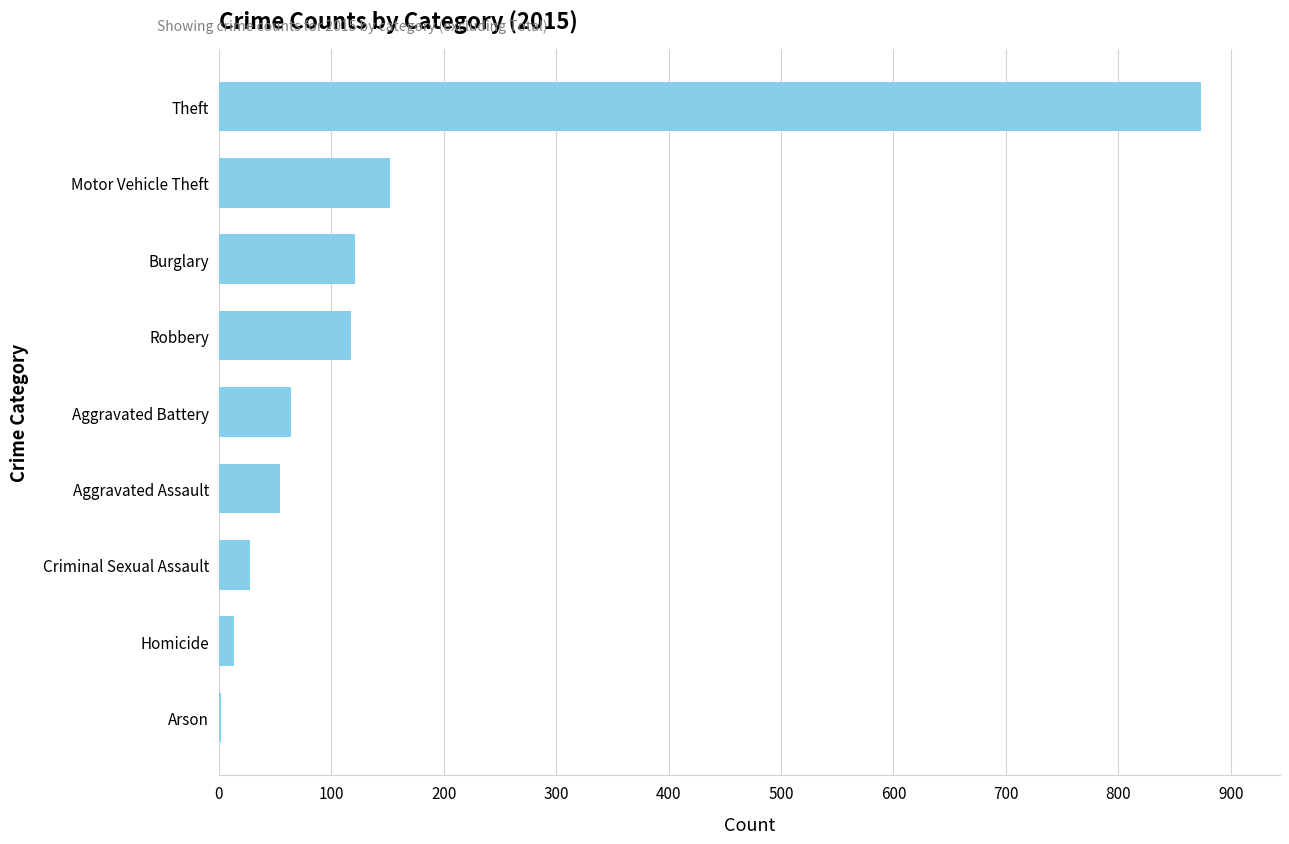

Which label corresponds to the largest value in the chart?

Theft